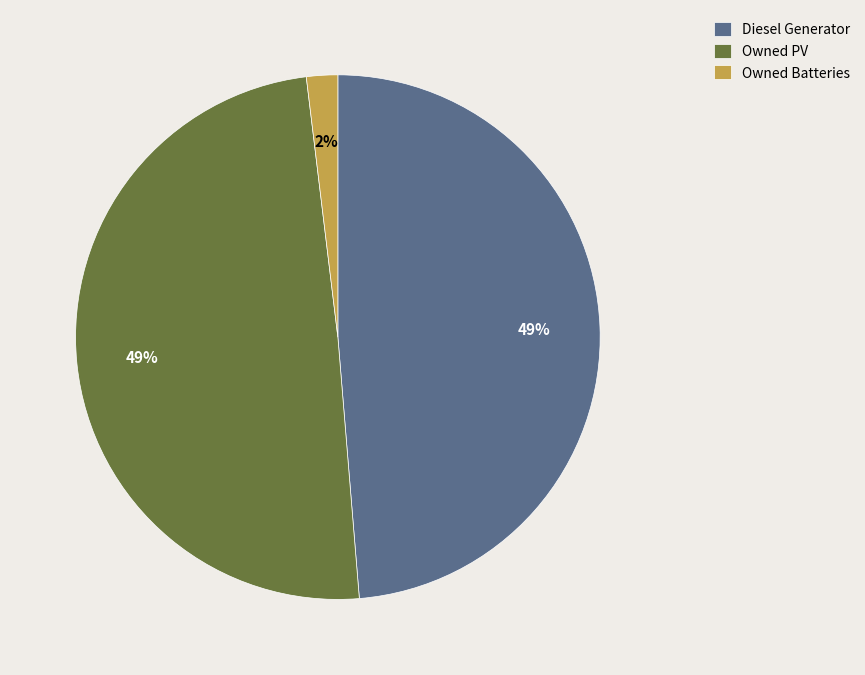

How many slices are in this pie chart?

3